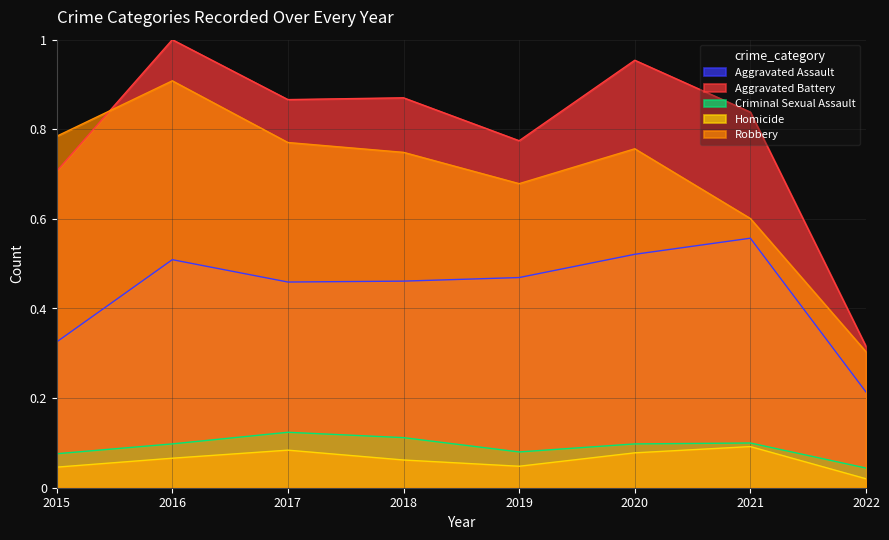

True or false: Criminal Sexual Assault and Aggravated Battery cross at least once.

False